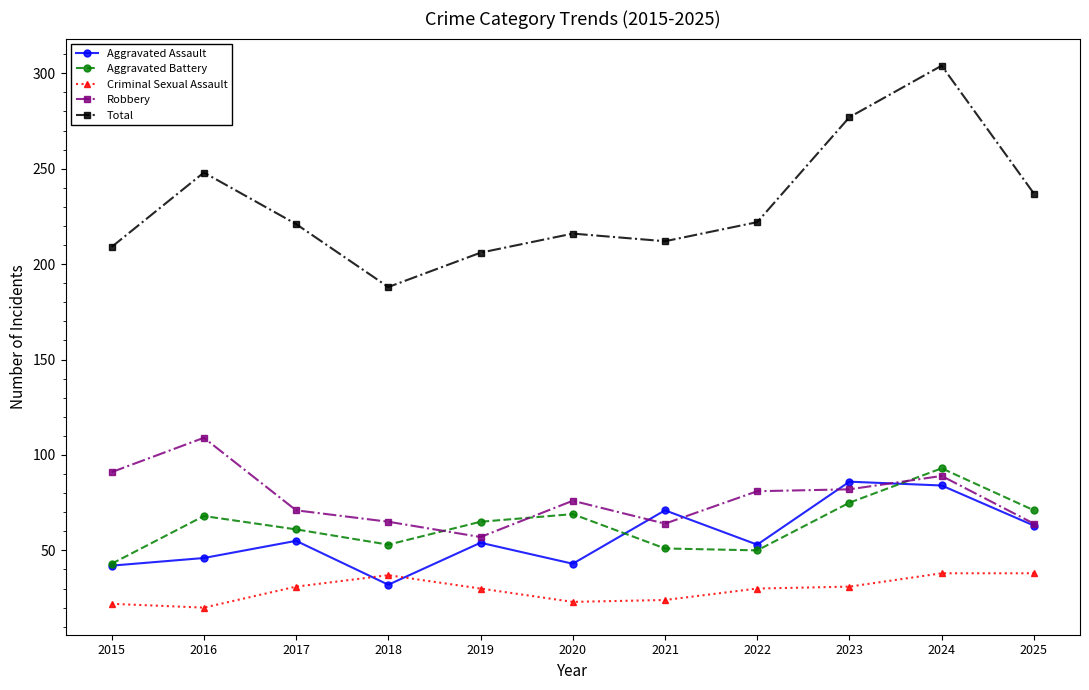

Is the value of Total at 2024 greater than the value of Robbery at 2015?

Yes